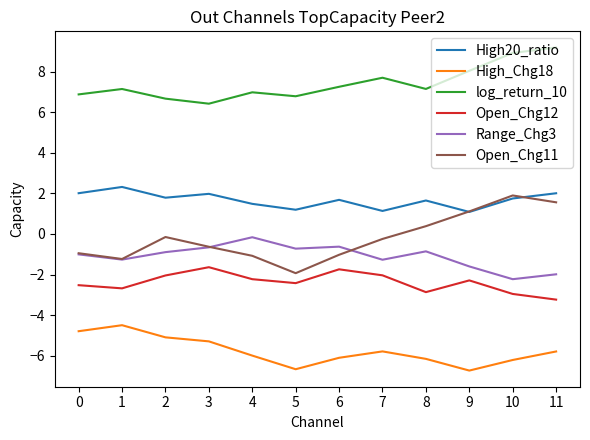

What is the highest value of the log_return_10 series?

9.2